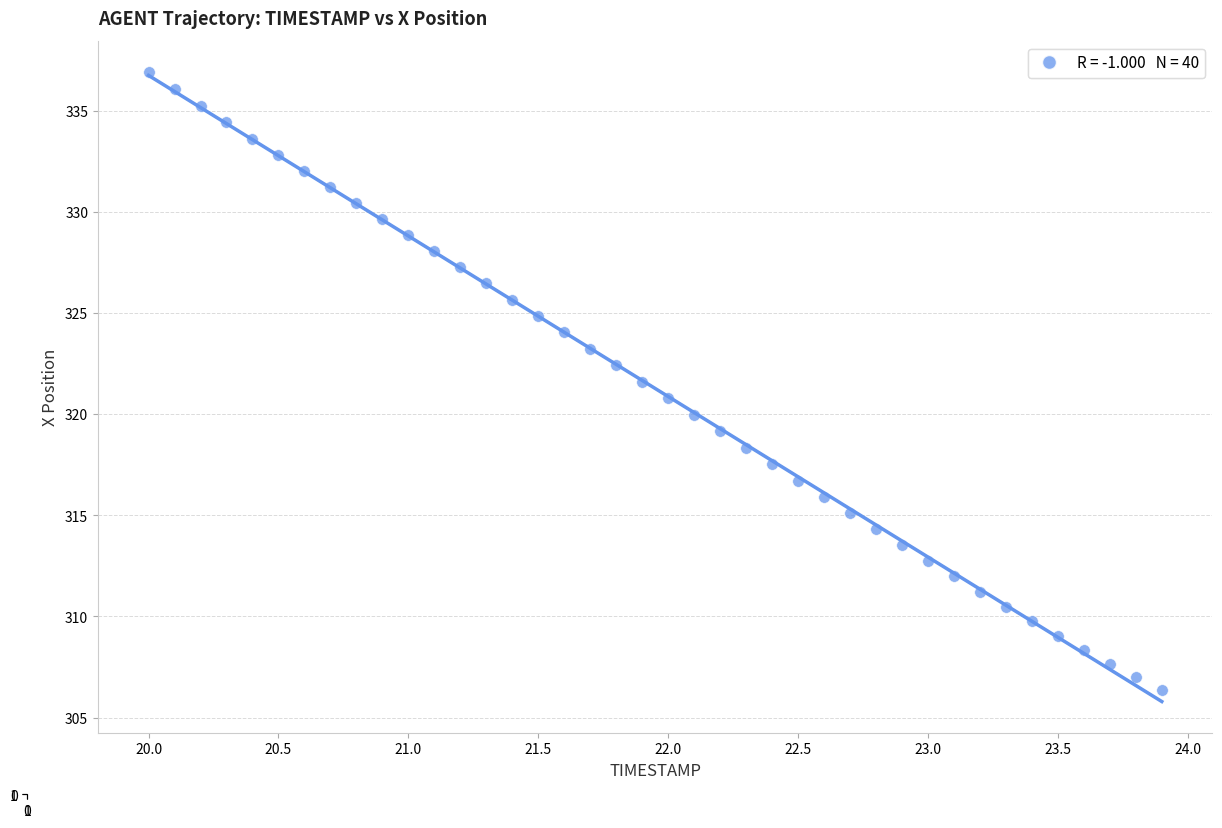

What is the range of Y values (max minus min)?

30.5